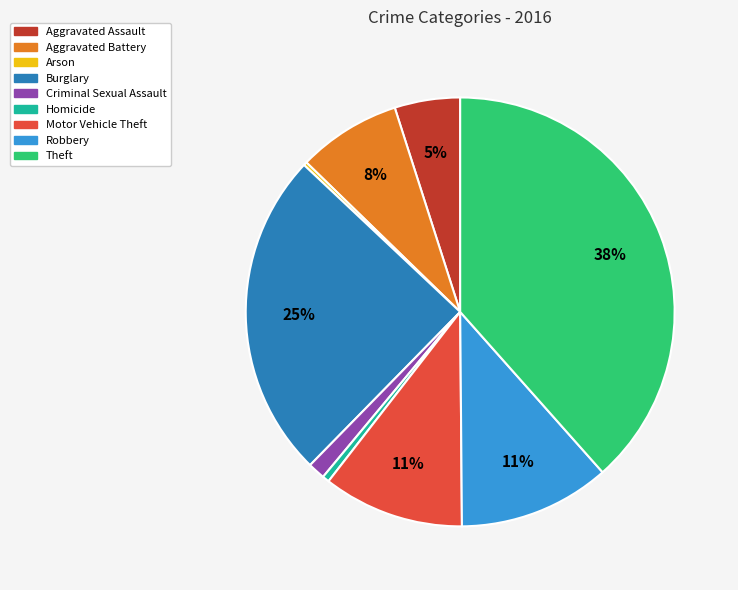

To the nearest percent, what percentage of the pie is Homicide?

1%